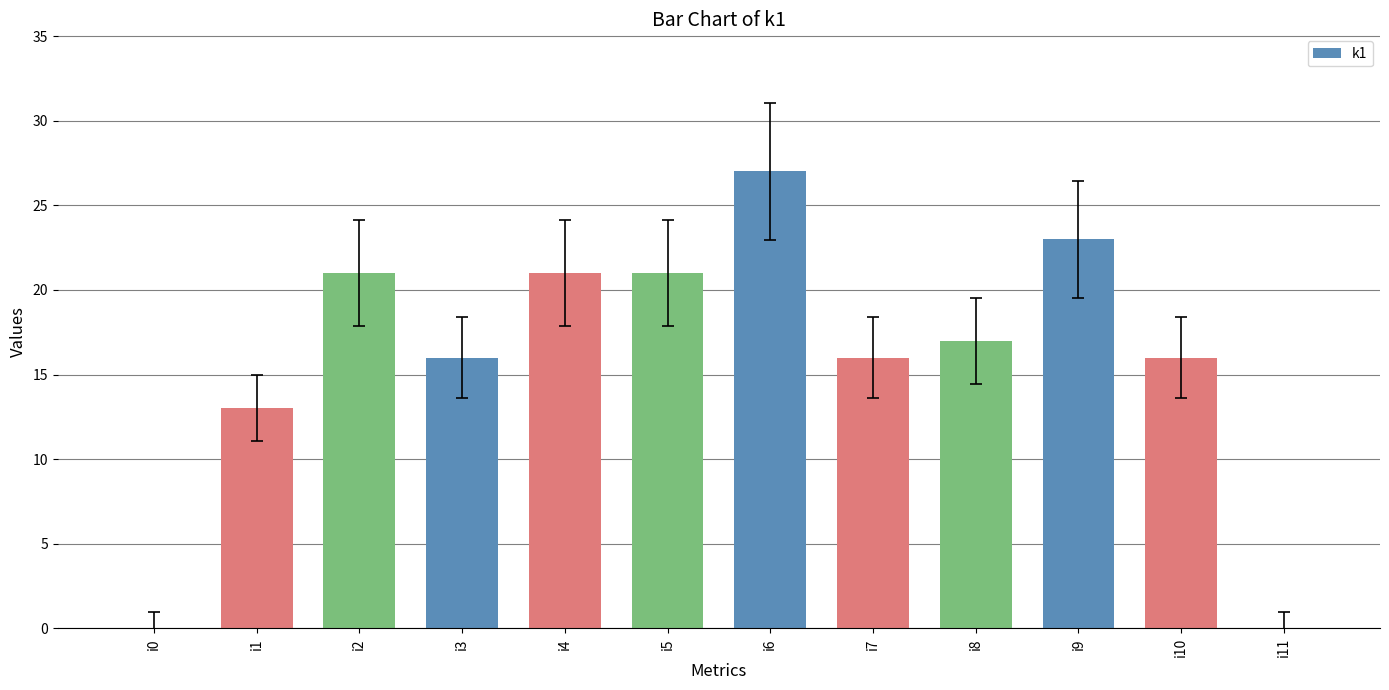

What is the ratio of the value at i4 to the value at i8?

1.2